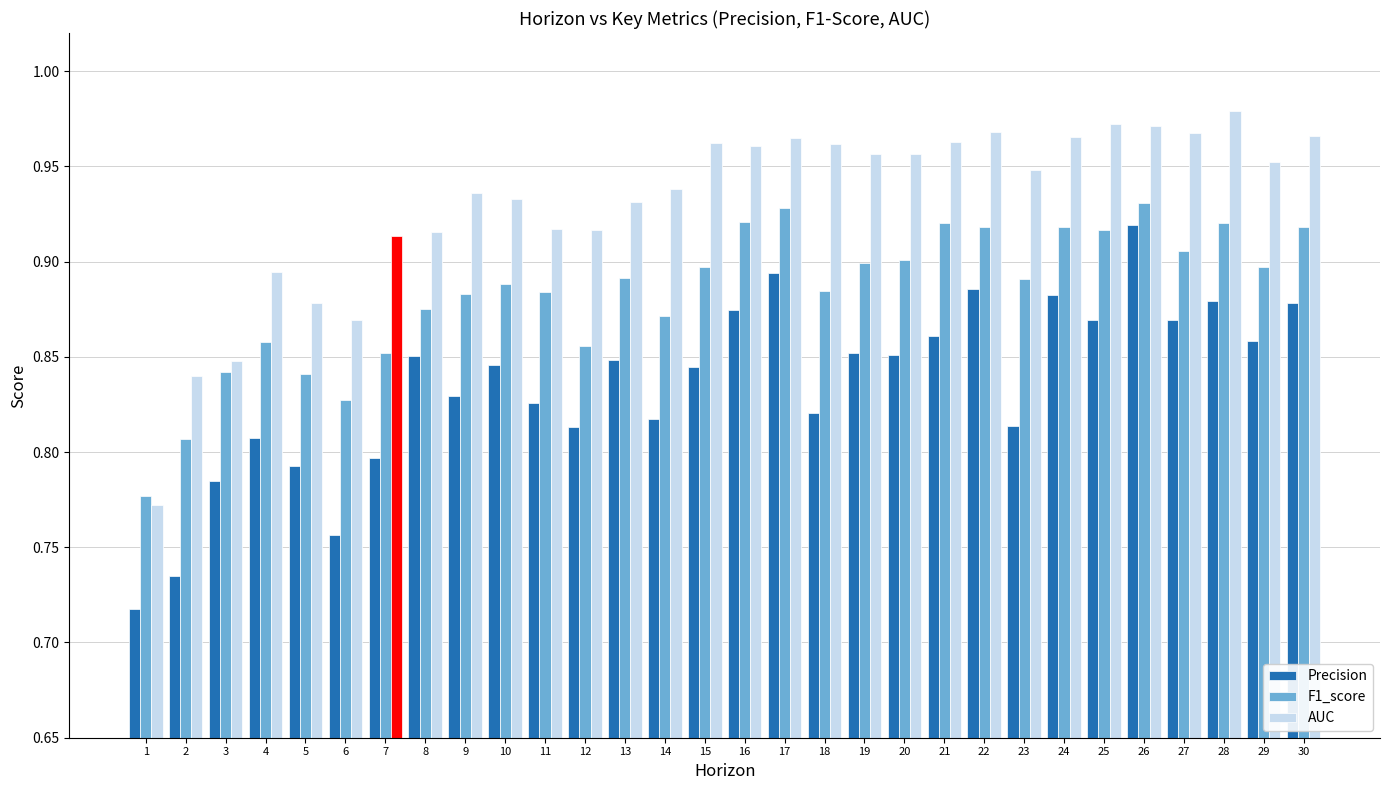

Rank the series at 19 from highest to lowest value.

AUC, F1_score, Precision